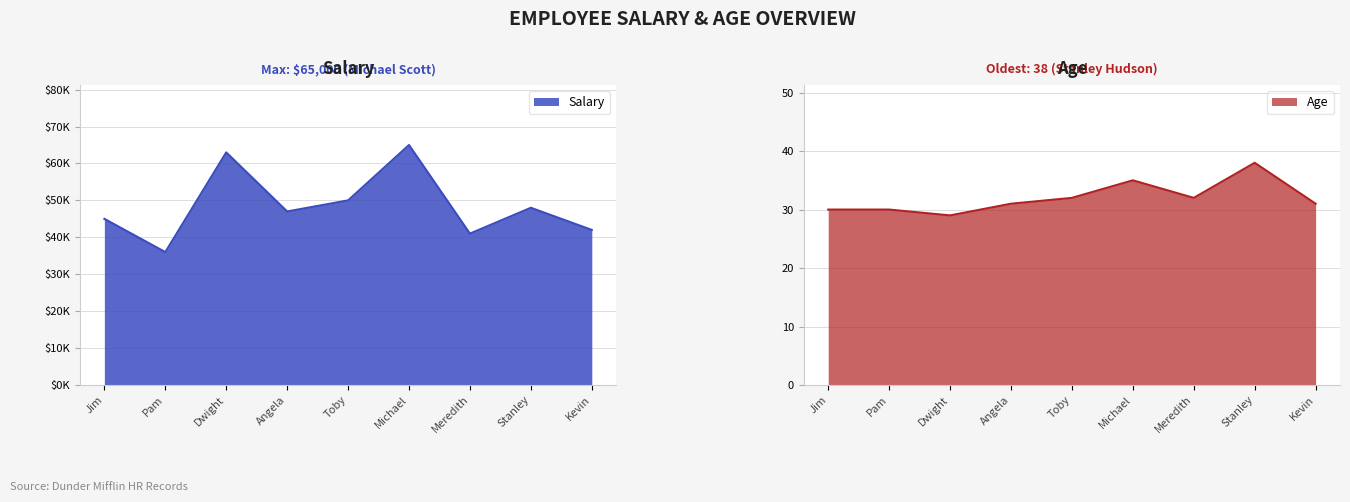

Is it true that Age equals 42 at Angela?

False